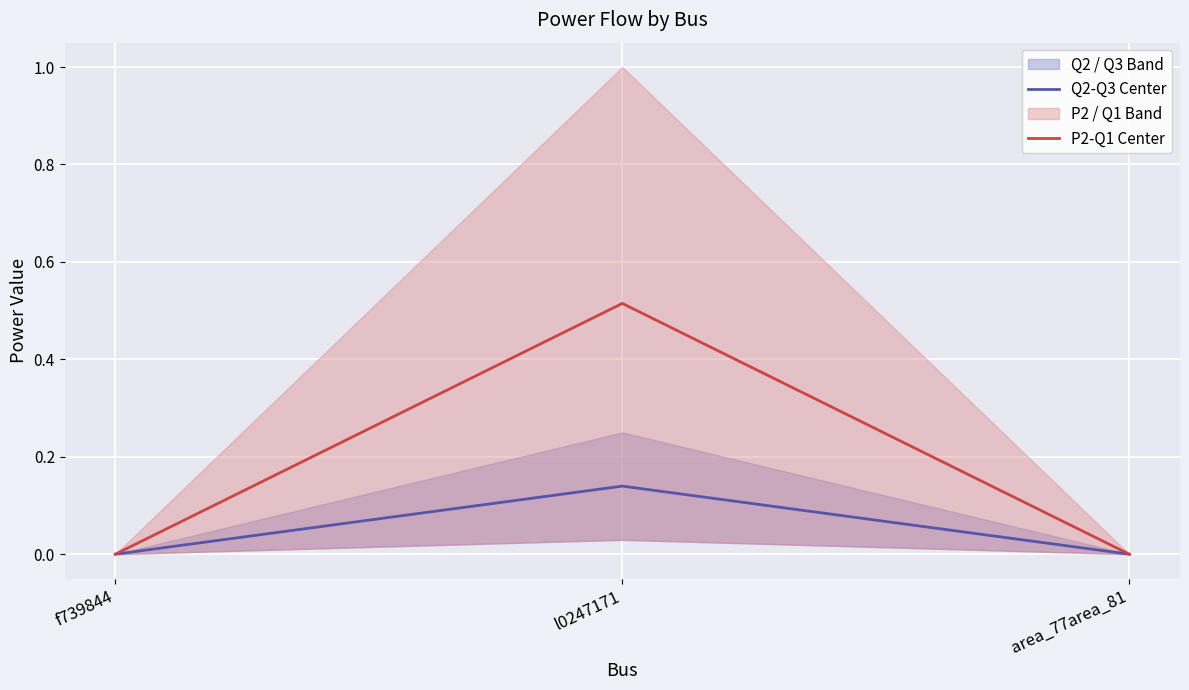

Reading right to left, list all the values displayed in this chart.

Q2-Q3 Center: area_77area_81=0.0	l0247171=0.1	f739844=0.0
P2-Q1 Center: area_77area_81=0.0	l0247171=0.5	f739844=0.0